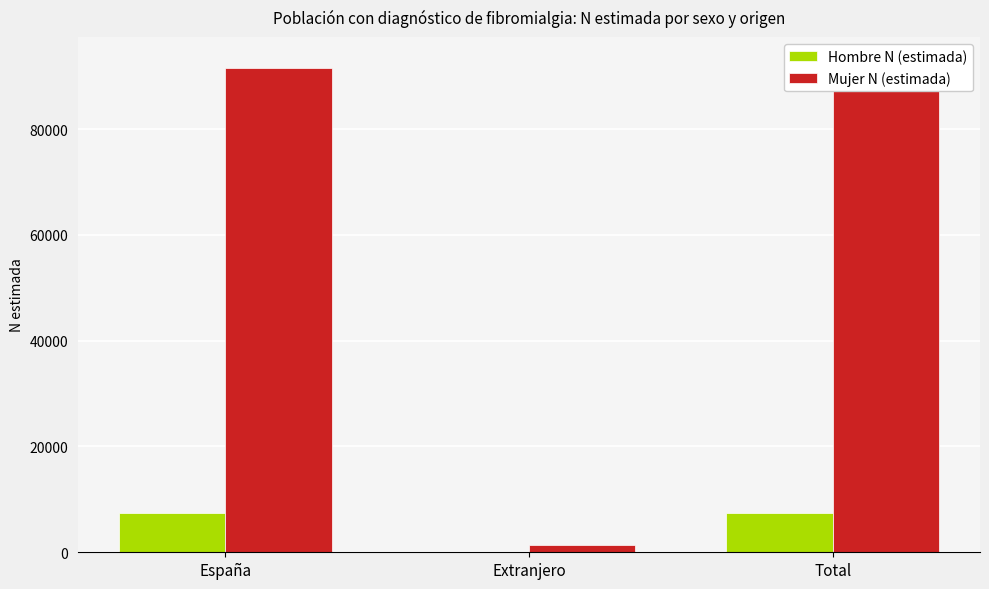

How many categories are shown in the chart?

3